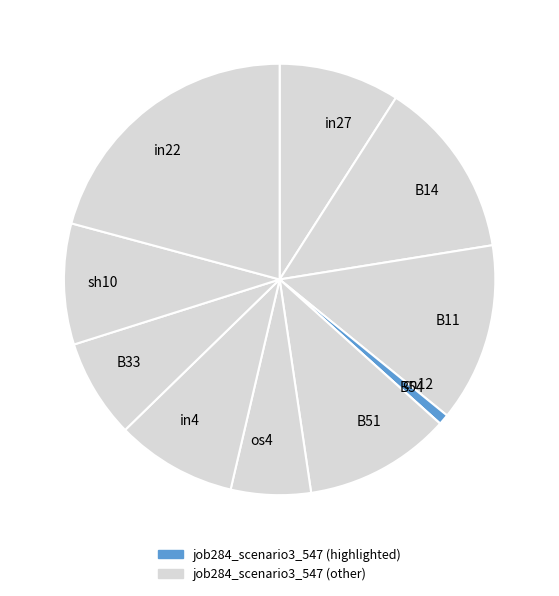

Which slice is the largest?

in22